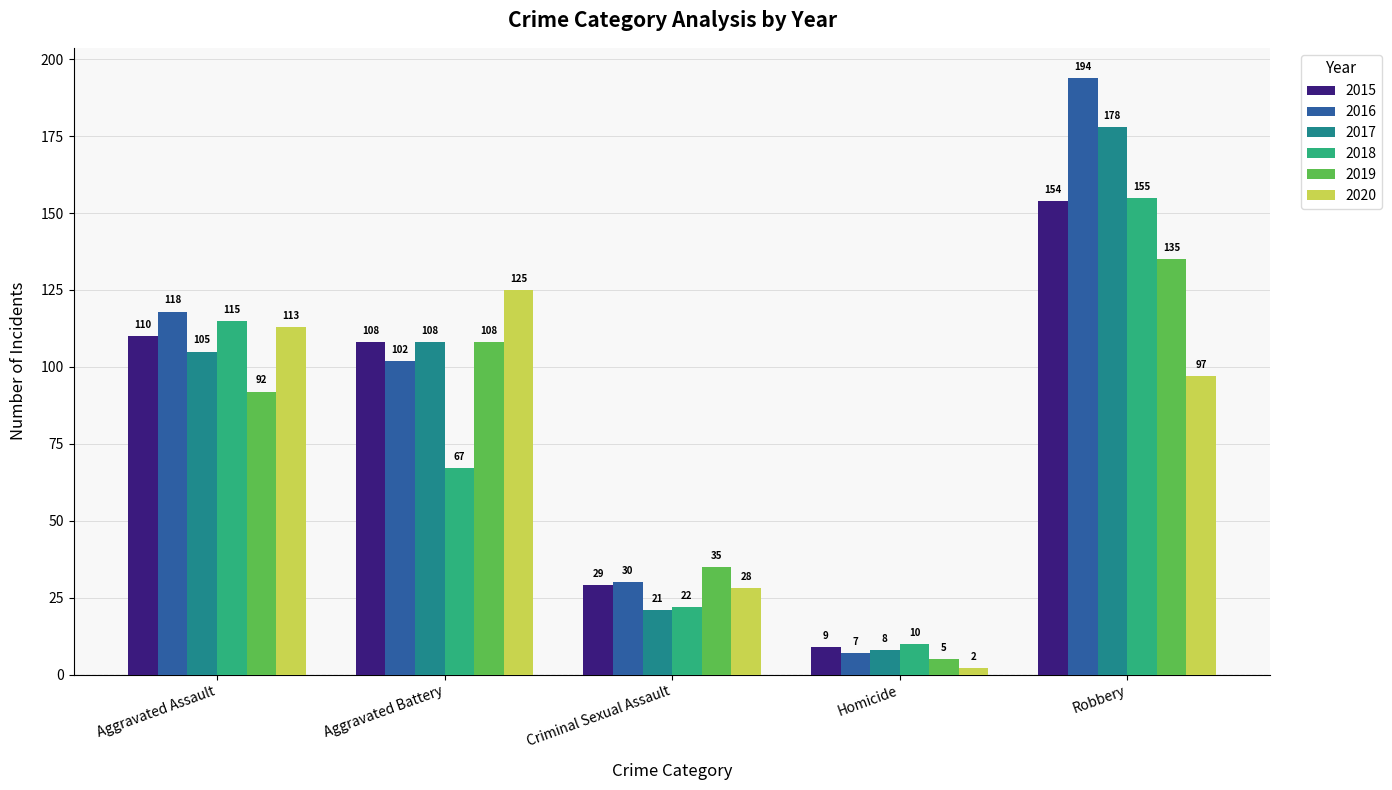

The 2018 series shows 33 at Criminal Sexual Assault. True or false?

False